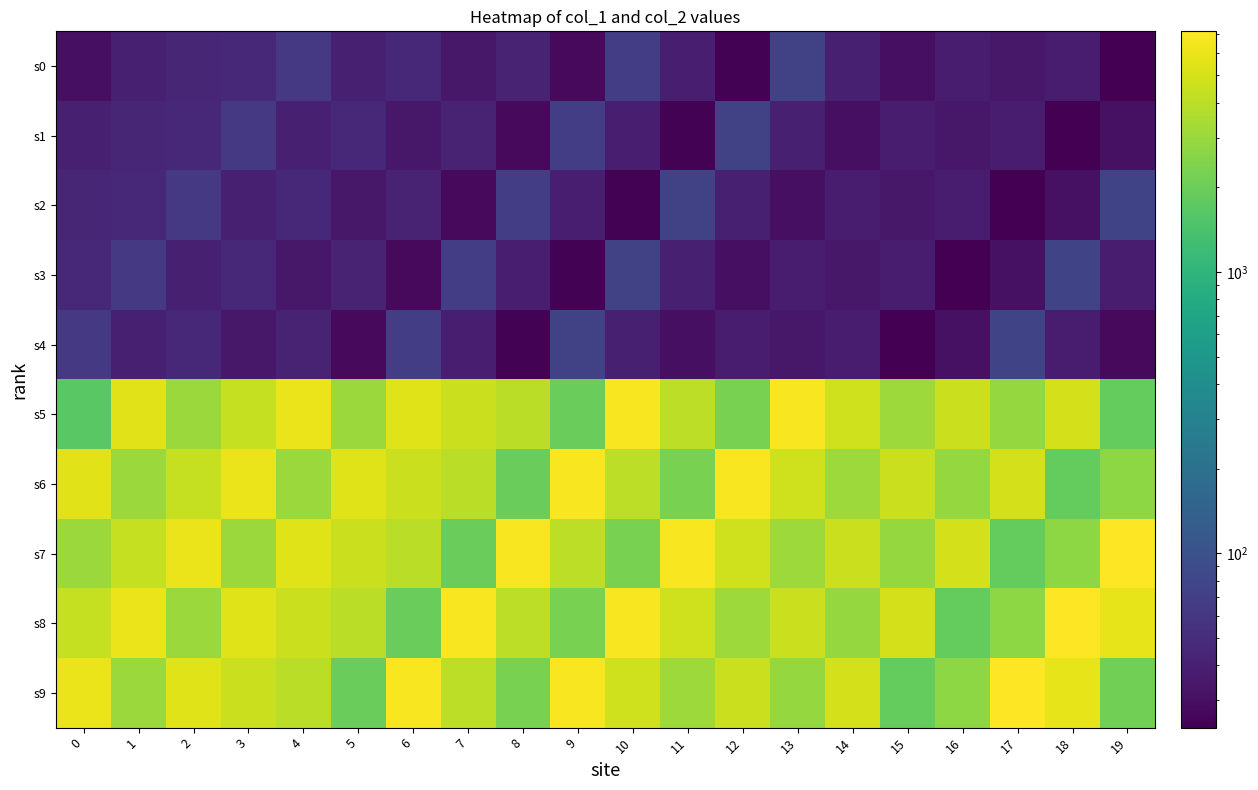

Rank the series by their maximum value, from highest to lowest.

s7, s8, s9, s5, s6, s2, s3, s4, s0, s1